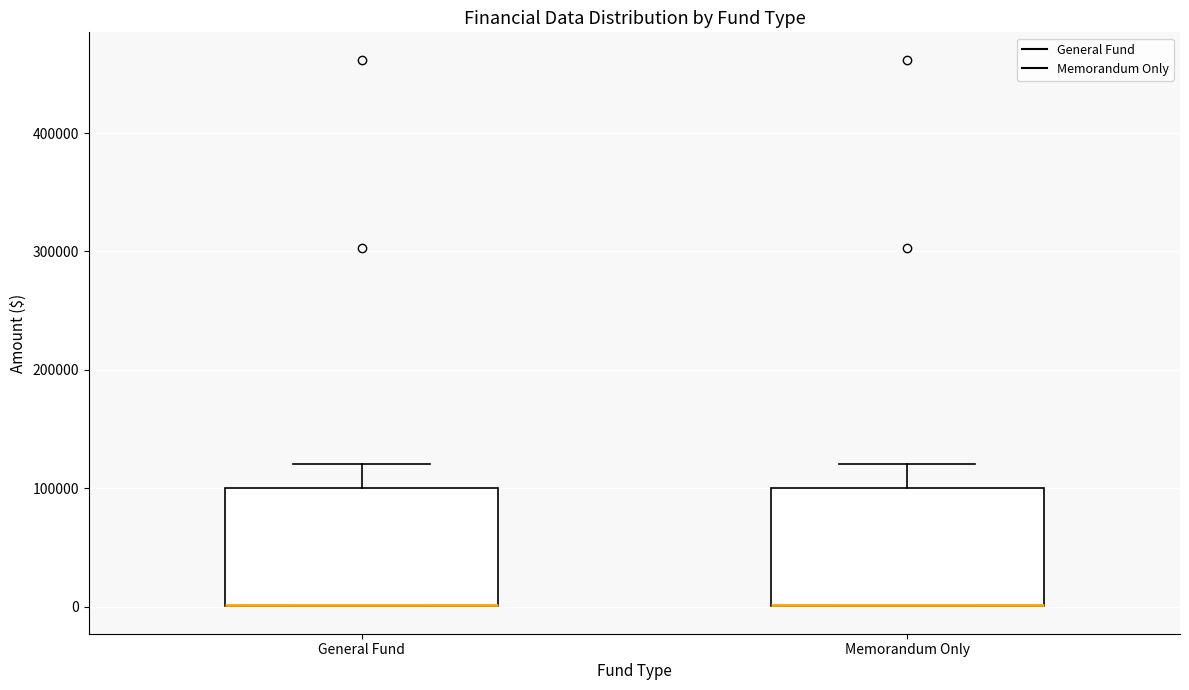

Reading left to right, read every box against the y-axis: the position of its median line, the range the box covers, and the ends of its whiskers. The values are not printed on the chart, so give them approximately, as read against the axis.

General Fund: median 0 (drawn on the box's lower edge), box 0 to 100000, whiskers 0 to 120000
Memorandum Only: median 0 (drawn on the box's lower edge), box 0 to 100000, whiskers 0 to 120000